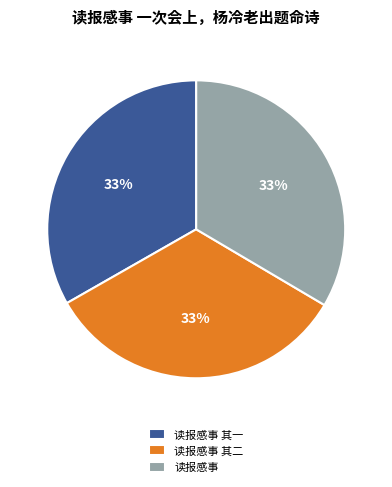

What percentage is the 读报感事 其二 slice, to the nearest percent?

33%